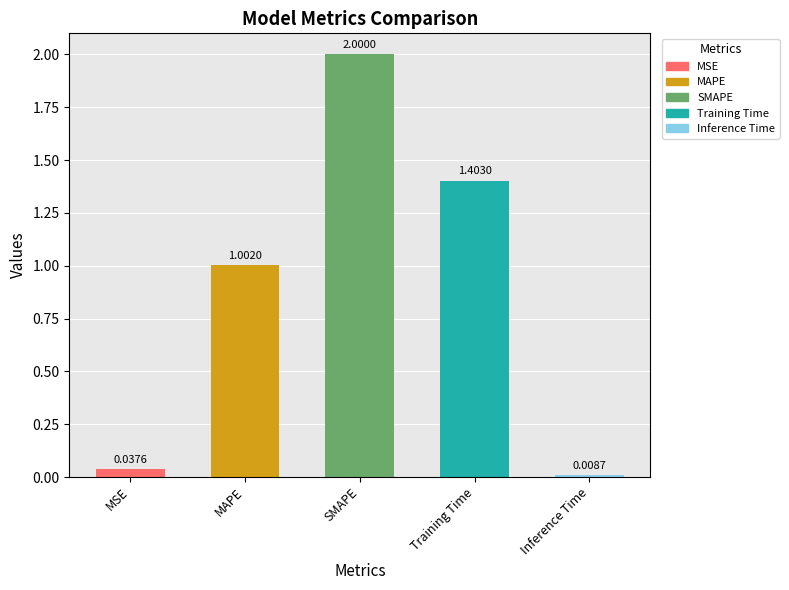

What position from the right is MAPE?

4